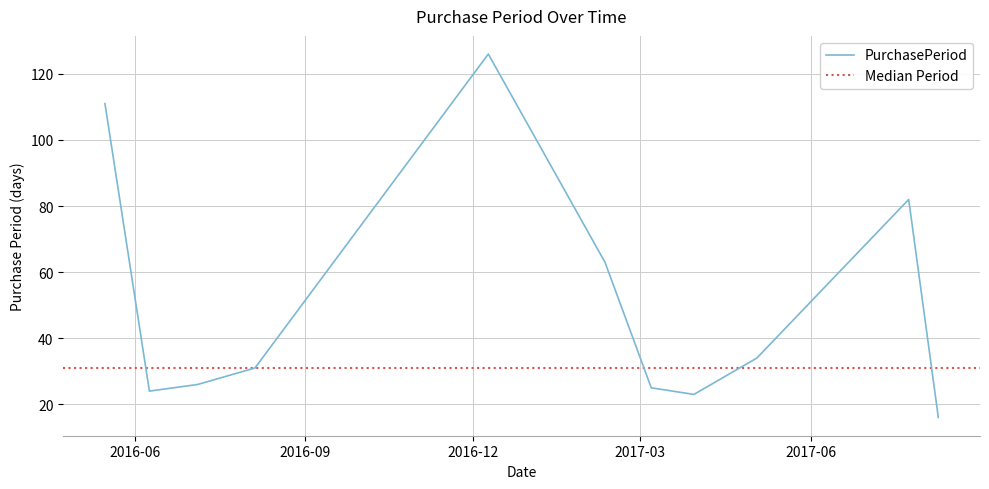

Which has a higher value, 2016-05-16 or 2016-06-09?

2016-05-16